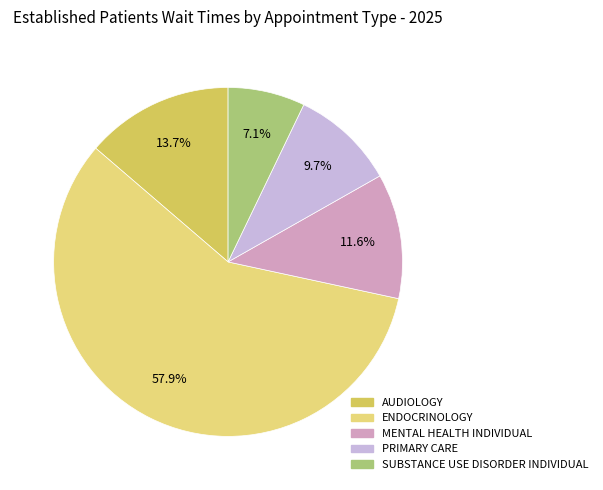

To the nearest percent, what percentage of the pie is AUDIOLOGY?

14%